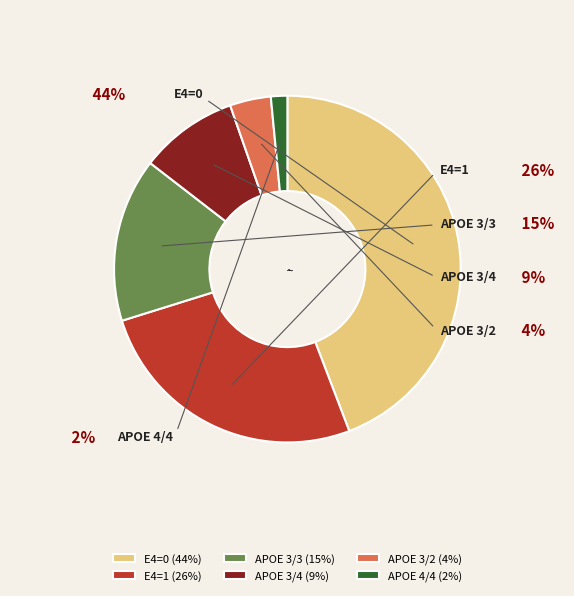

What is the ratio of the value at _APOE_44 to the value at _APOE_34?

0.2